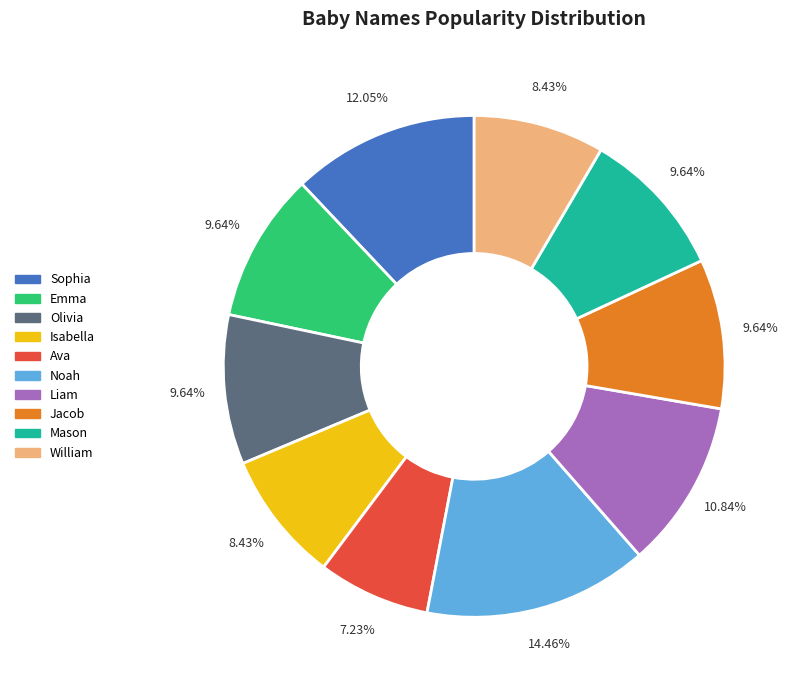

To the nearest percent, what is the difference between the largest and smallest slice percentages?

7%